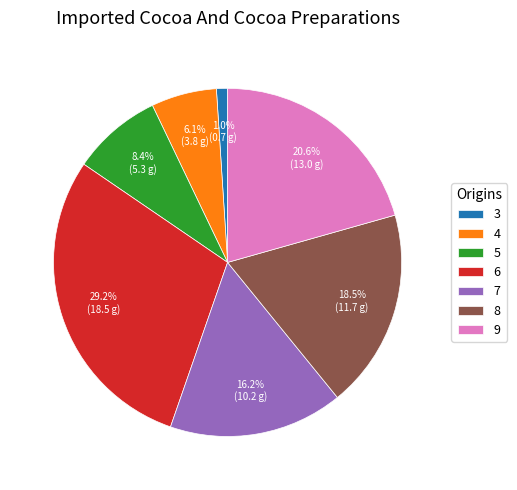

To the nearest percent, what is the average slice percentage?

14%